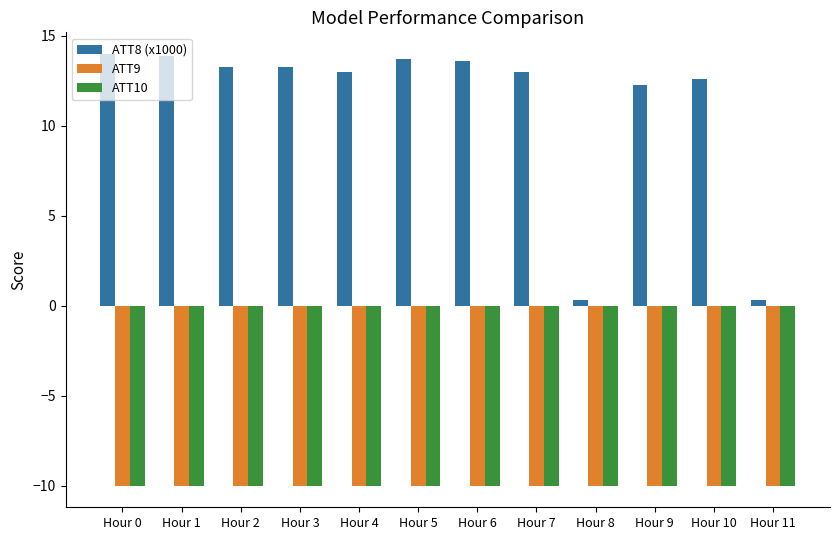

The ATT9 series shows -3.6 at Hour 0. True or false?

False